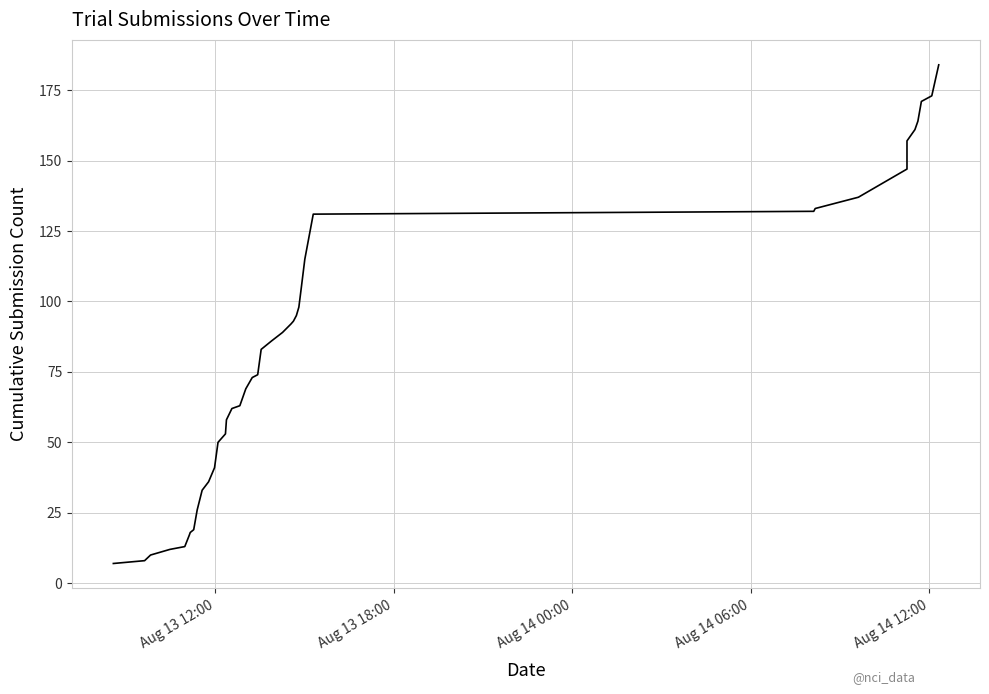

How many values are below 83?

20